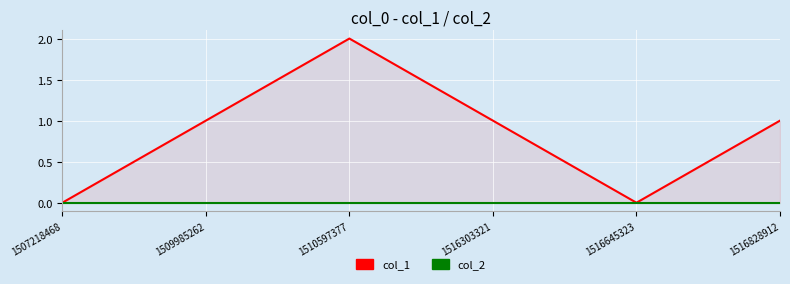

Which series has the largest total across all categories?

col_1